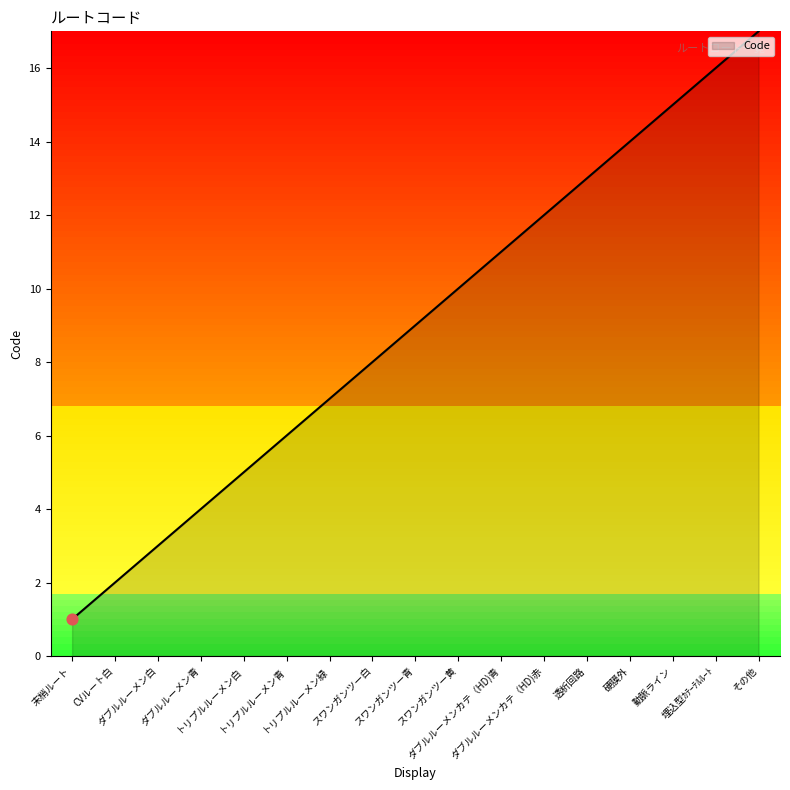

What is the maximum value shown in the chart?

17